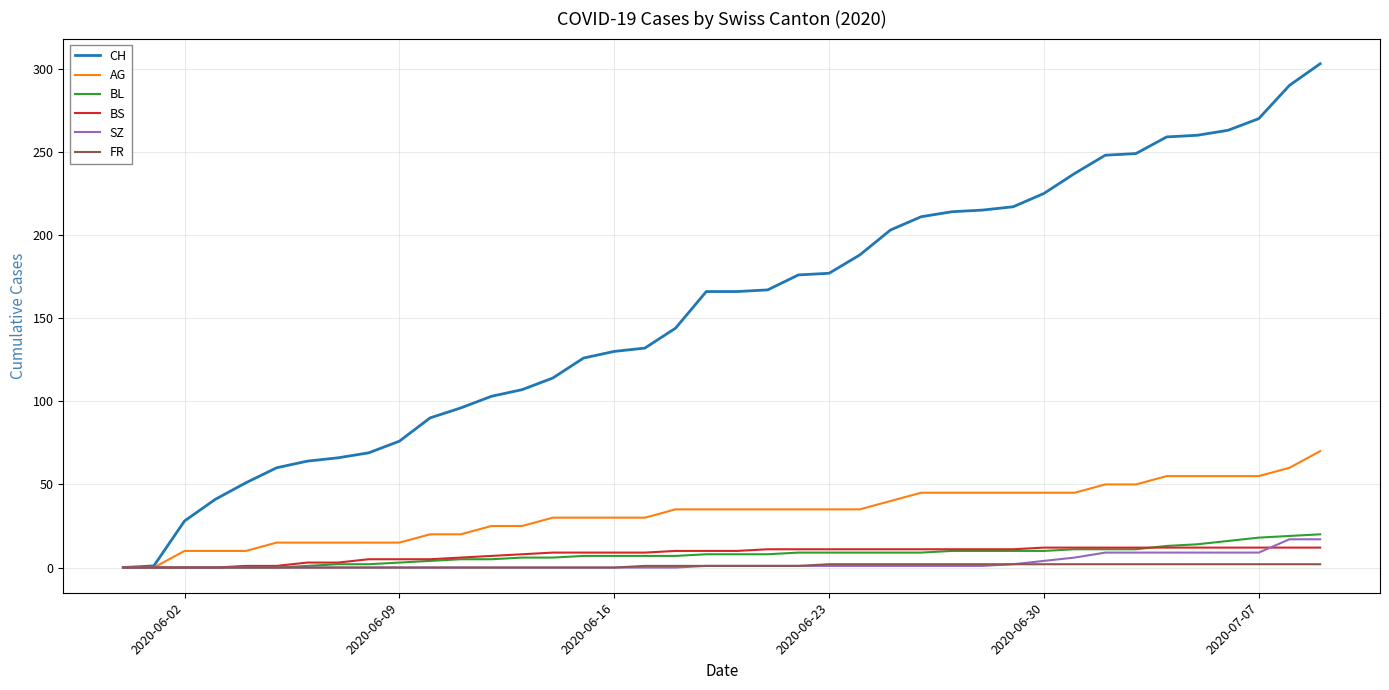

Which series has the largest total across all categories?

CH